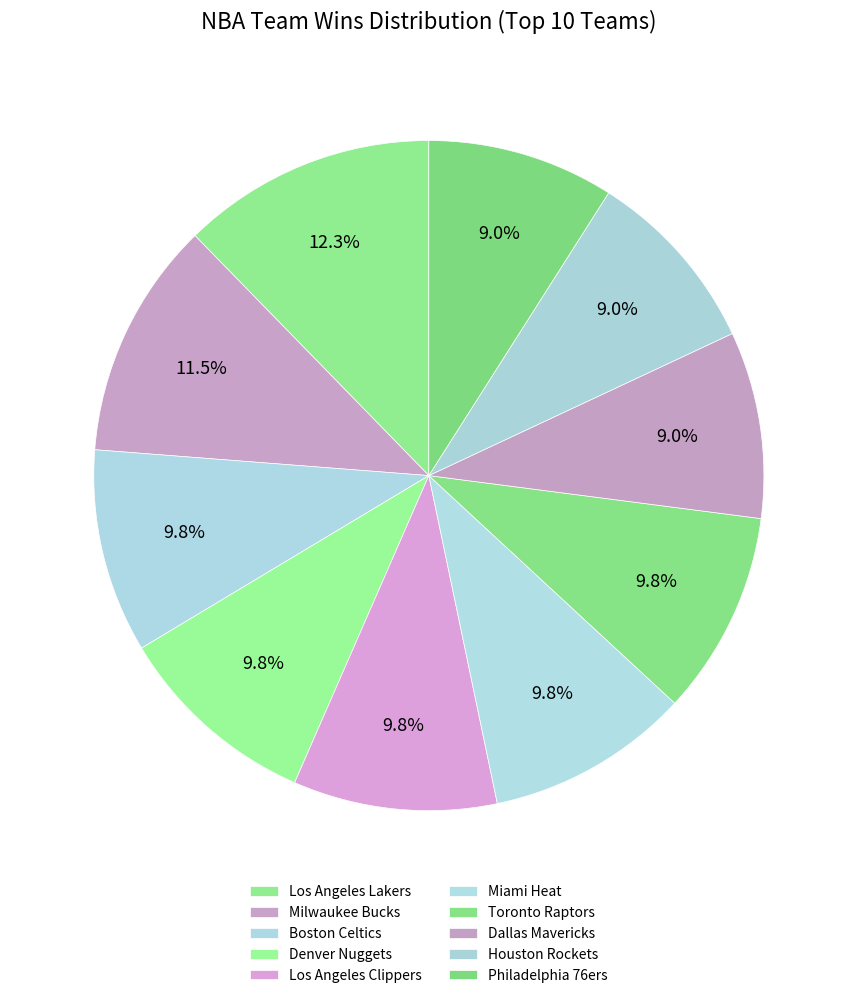

How many segments does this pie chart have?

10